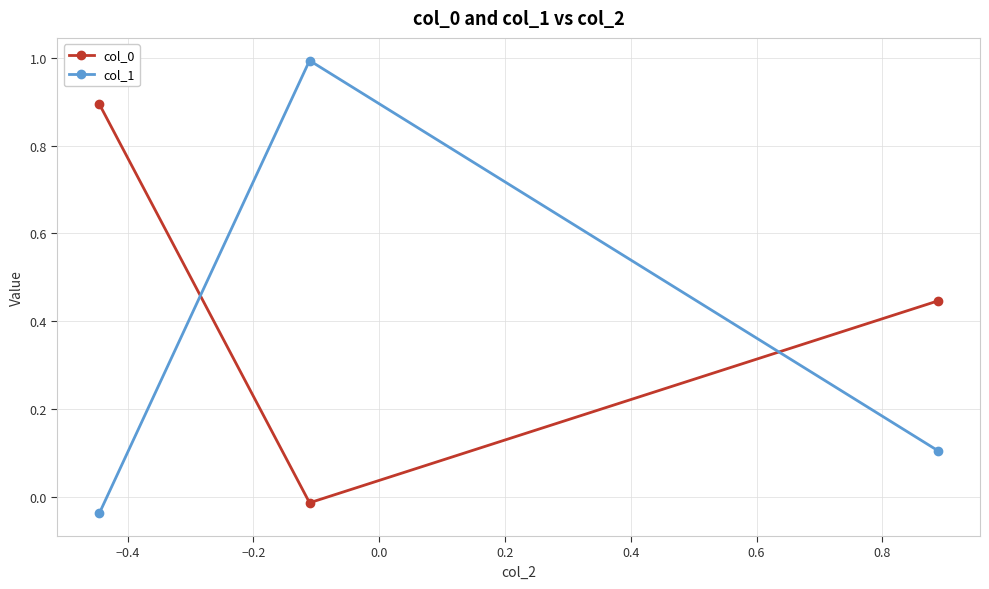

What is the difference between the maximum and minimum values in the col_0 series?

0.9